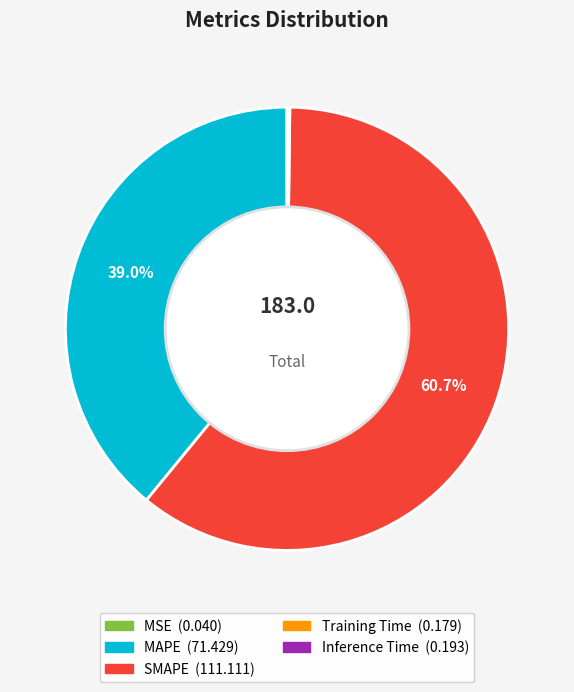

What is the largest slice in the pie chart?

SMAPE